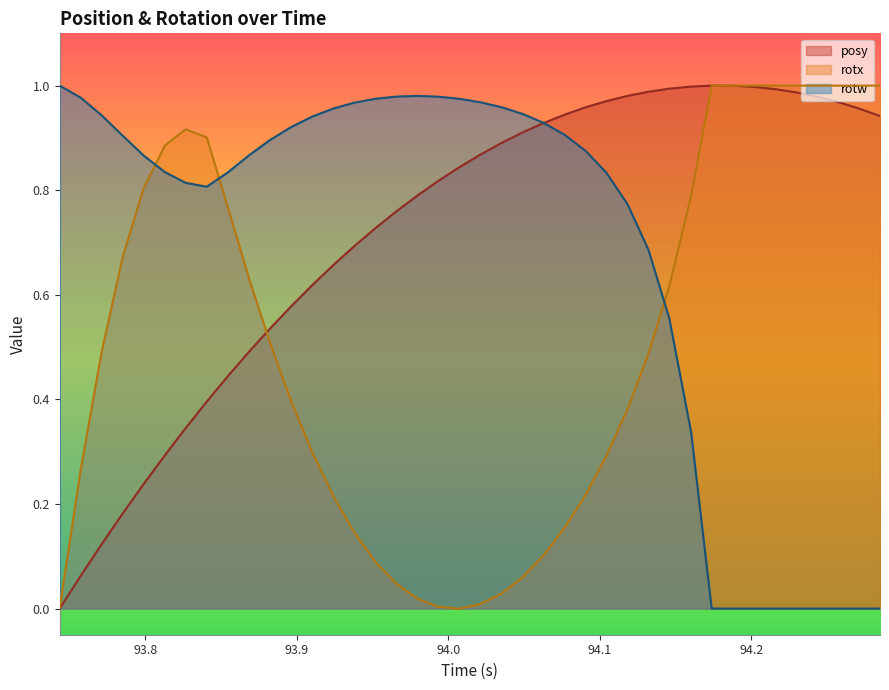

Does the chart have visible grid lines?

No